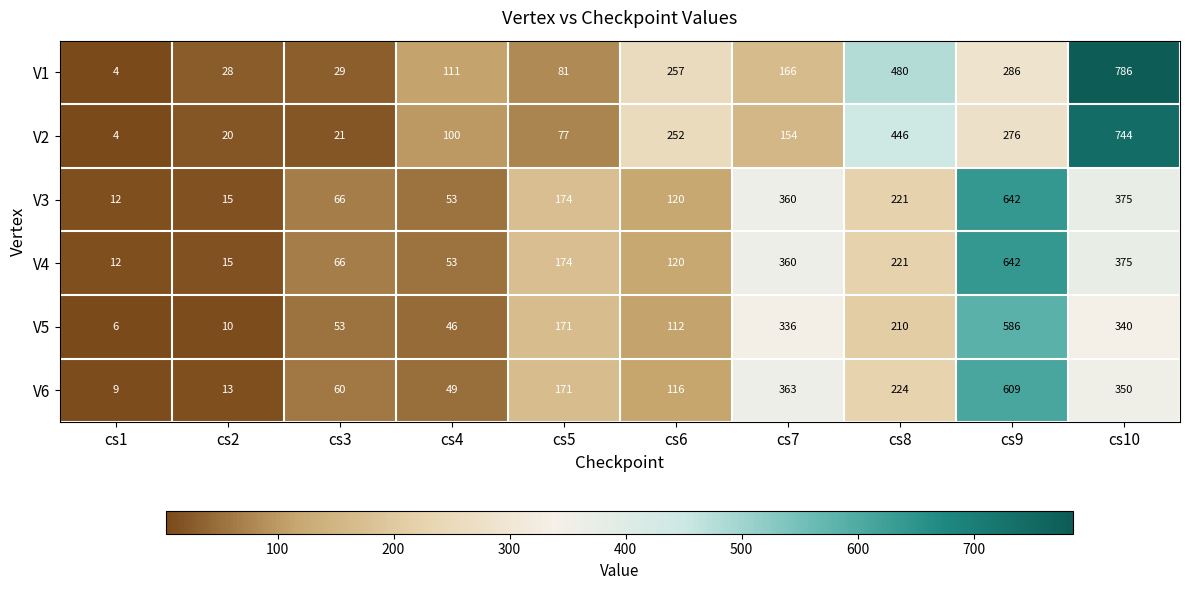

What is the minimum value for V4?

12